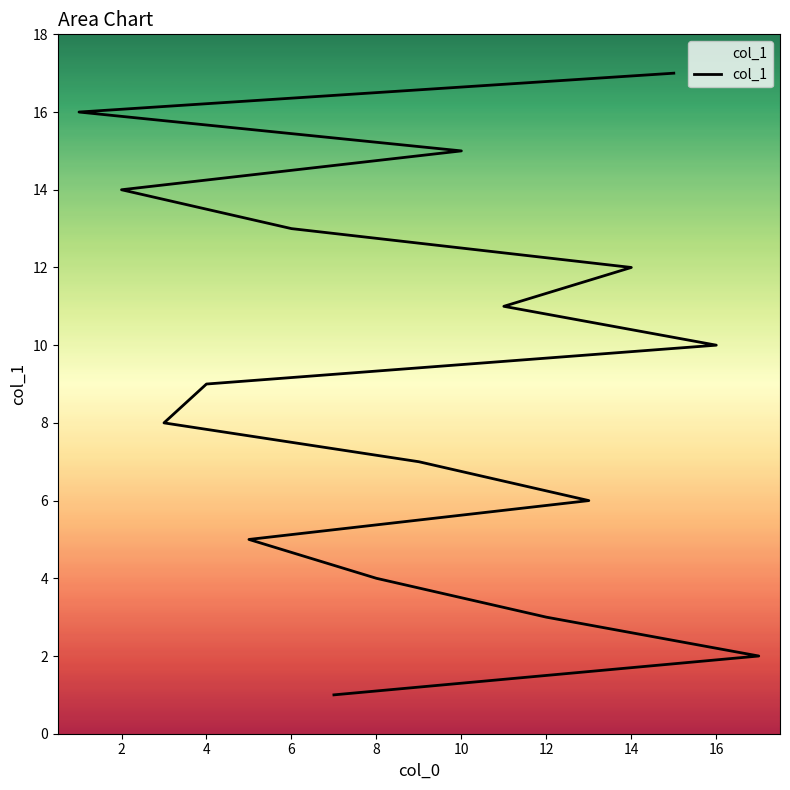

What is the difference between the maximum and minimum values?

16